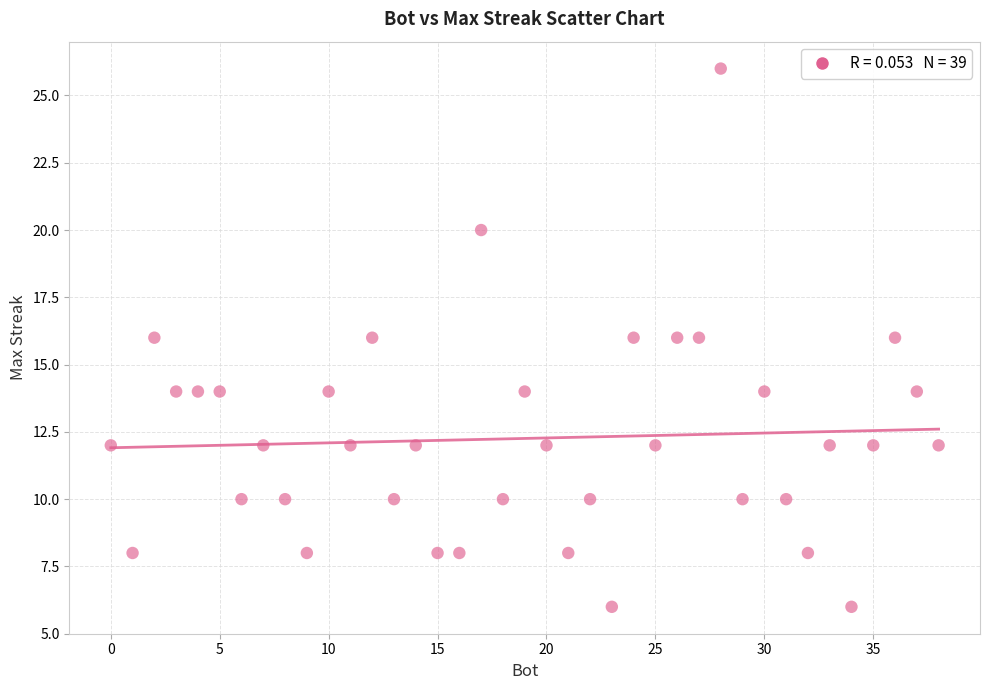

What is the range of X values (max minus min)?

38